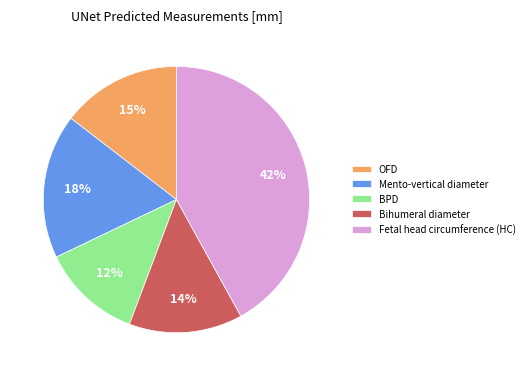

What is the smallest slice in the pie chart?

BPD